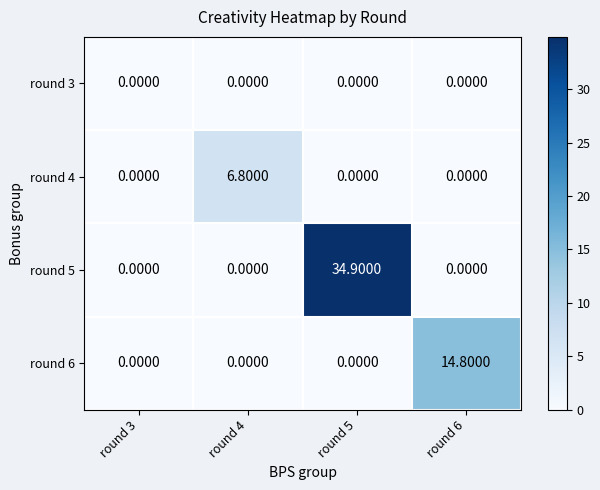

Rank the series by their average value, from highest to lowest.

round 5, round 6, round 4, round 3